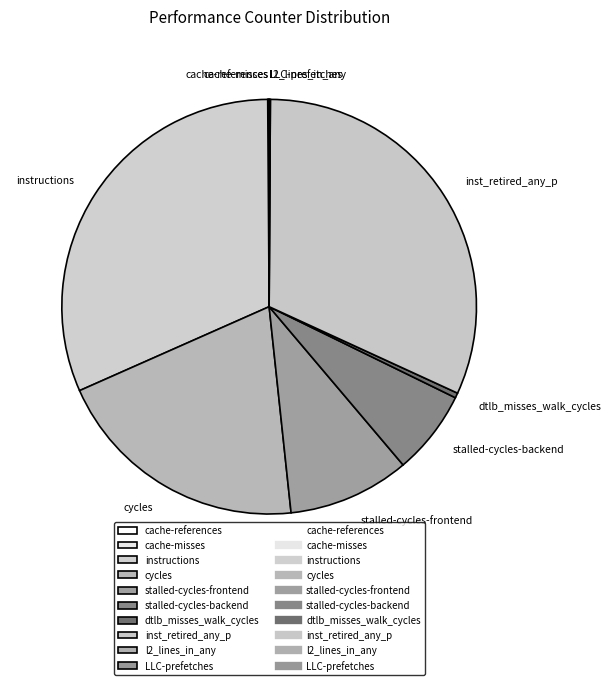

Which has a higher value, dtlb_misses_walk_cycles or instructions?

instructions